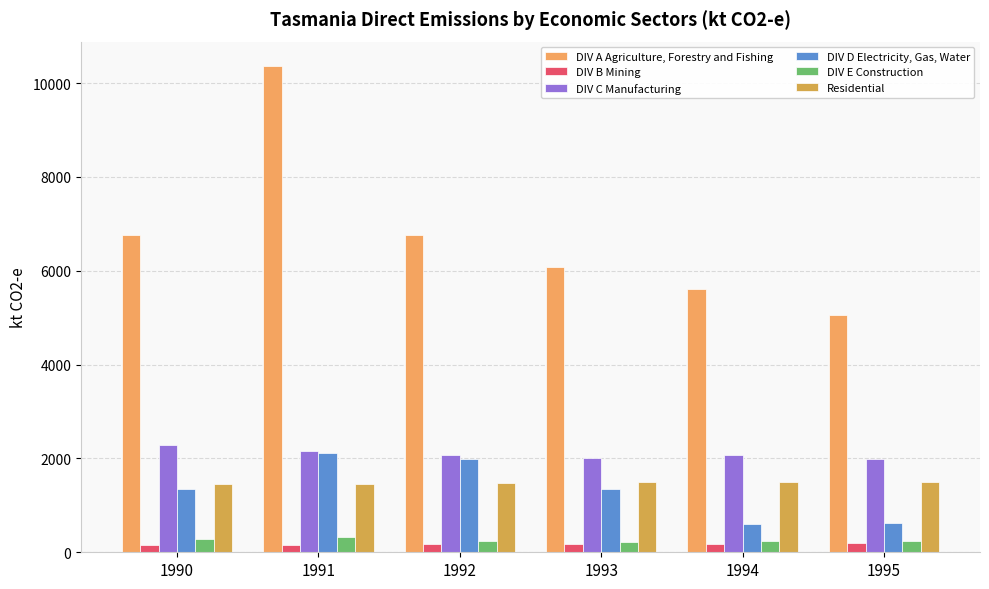

How many bars are there in each group?

6